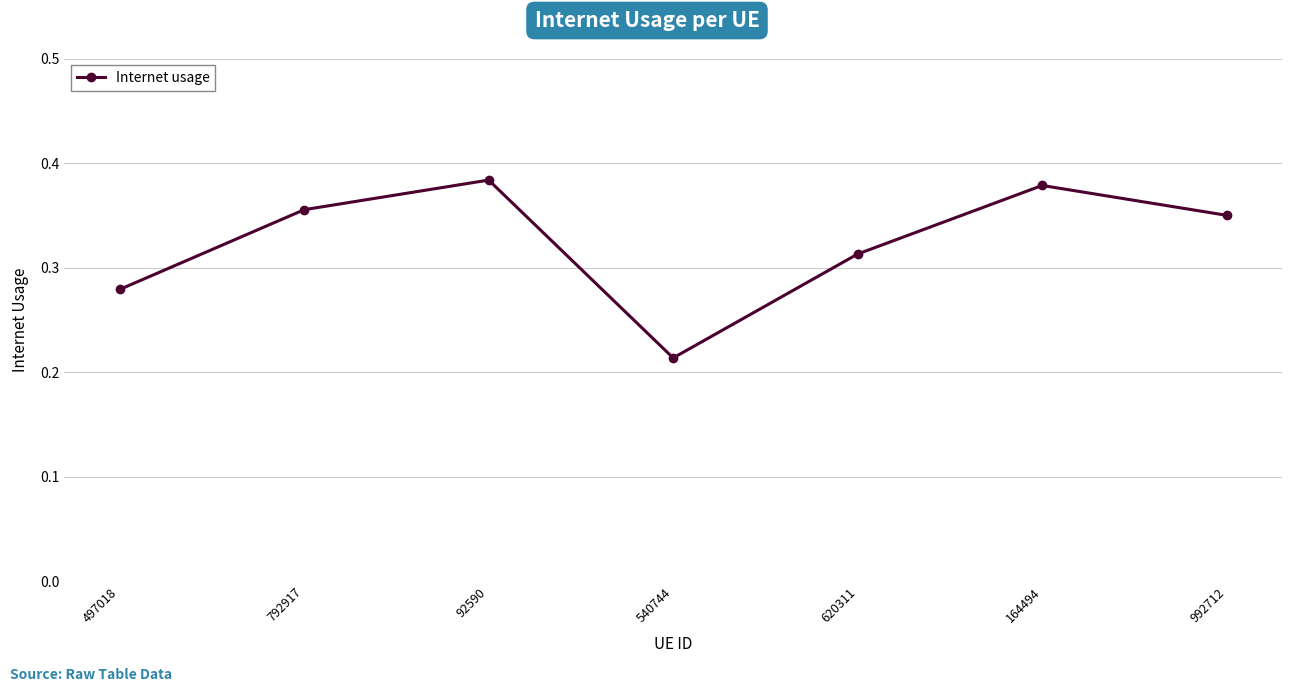

What is the label of the 3rd point from the left?

92590